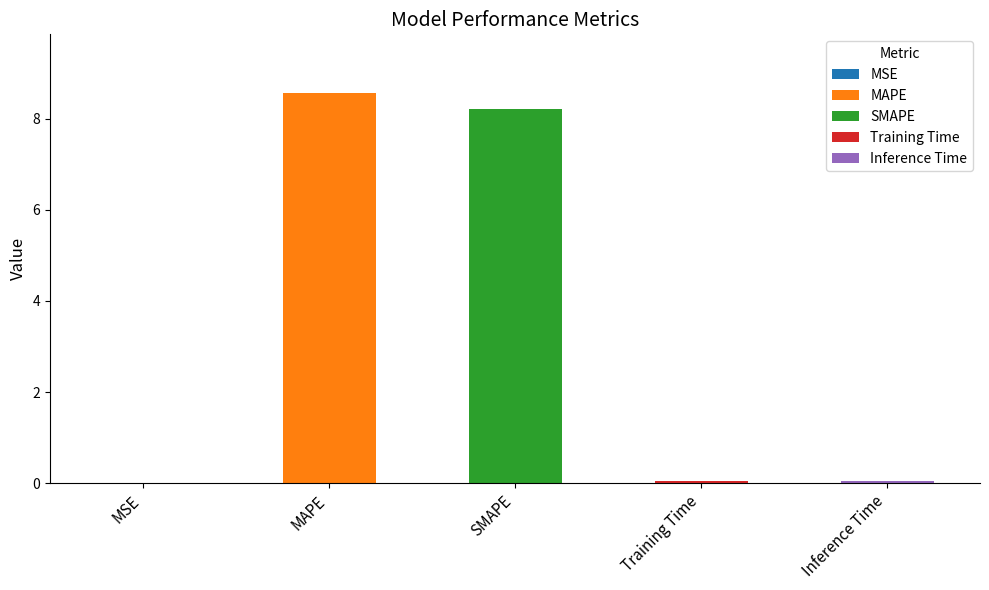

At which label is the value closest to 4?

Inference Time